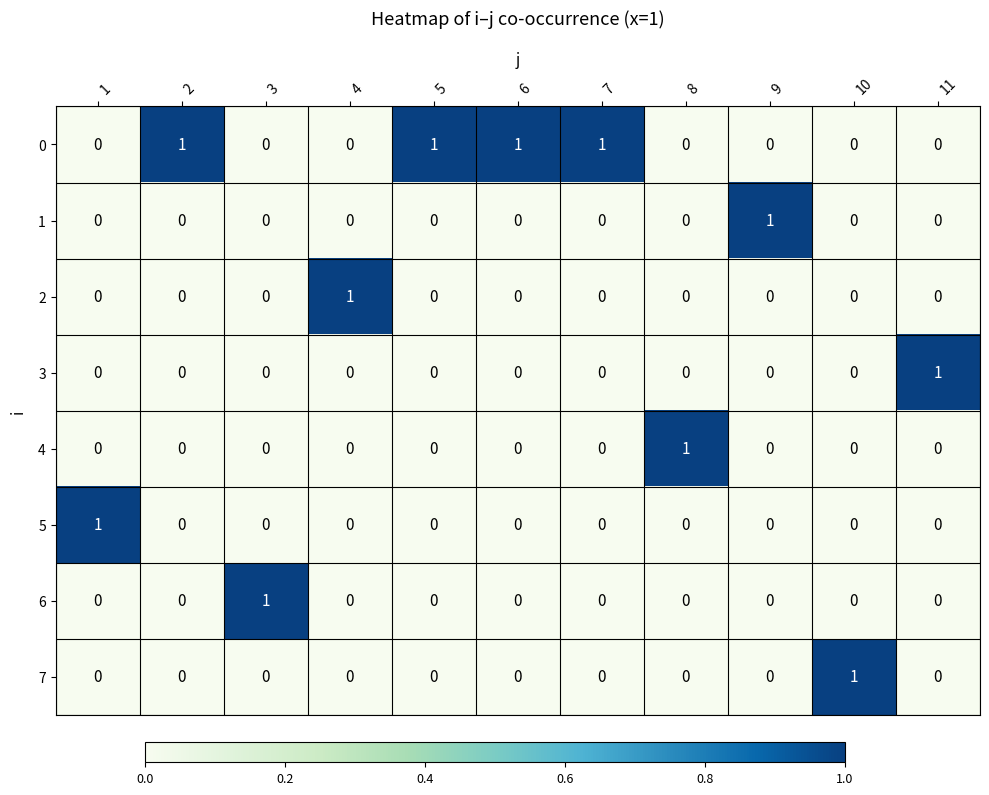

The 5 series shows -1 at 8. True or false?

False